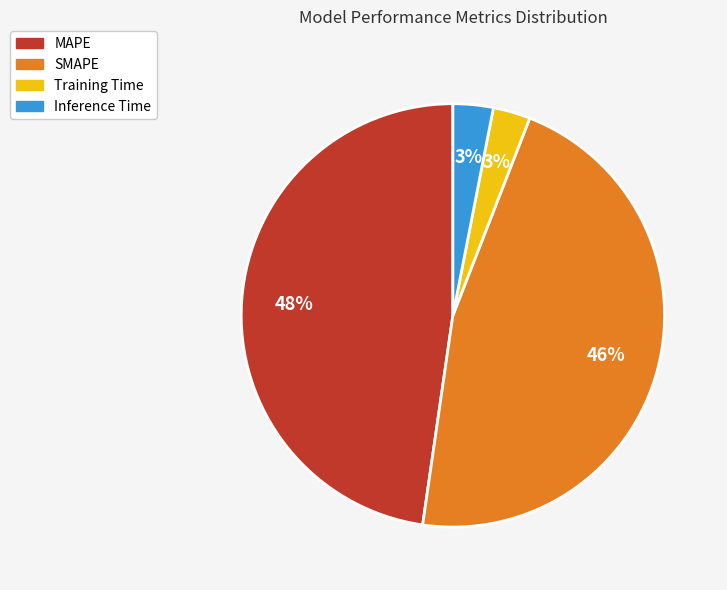

Which category has the biggest portion of the pie?

MAPE